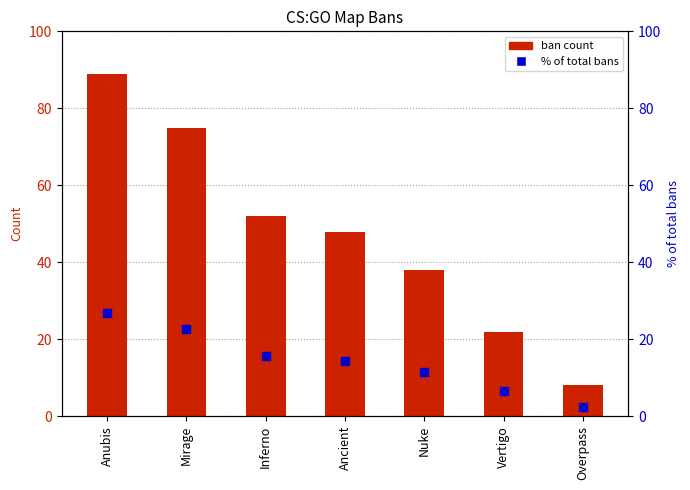

Which series has the largest total across all categories?

Ban Count